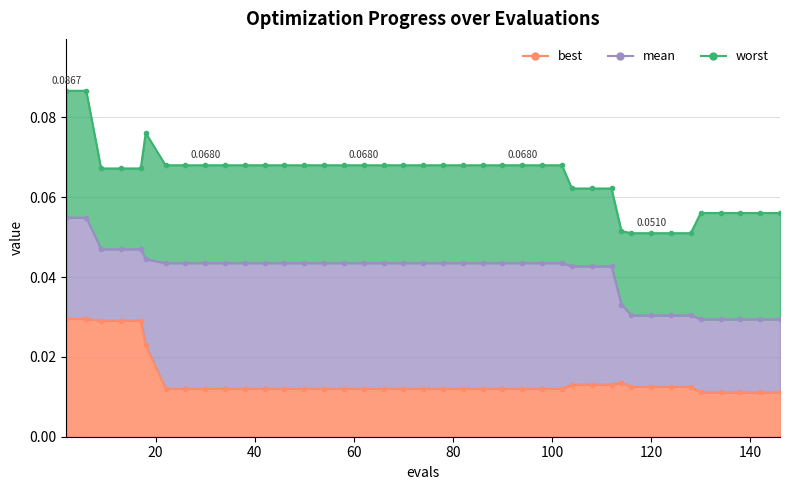

The value of best at 142 is 0.0. True or false?

True